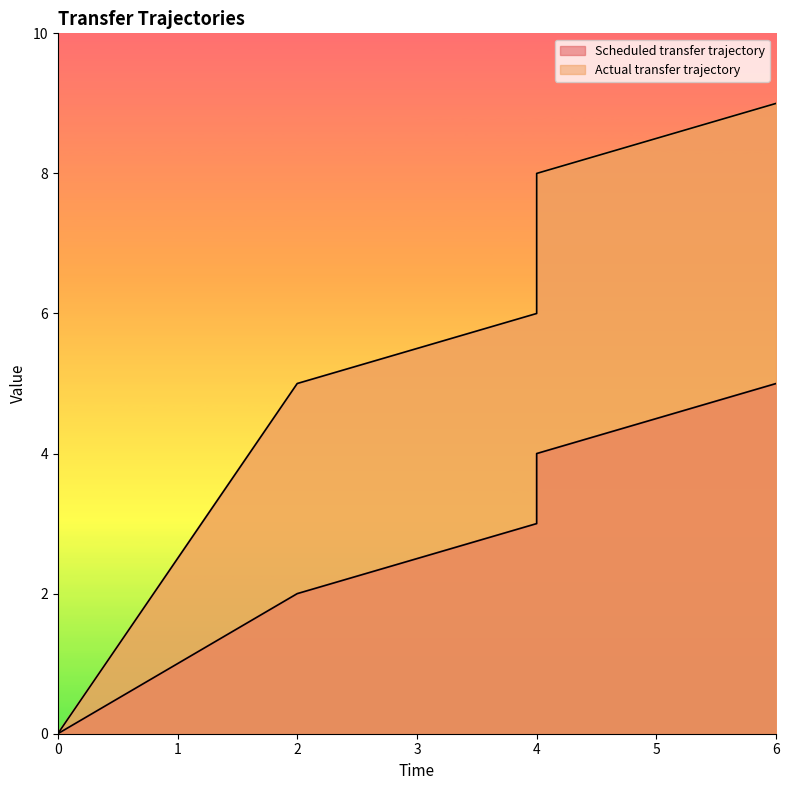

How many lines are shown in the chart?

2